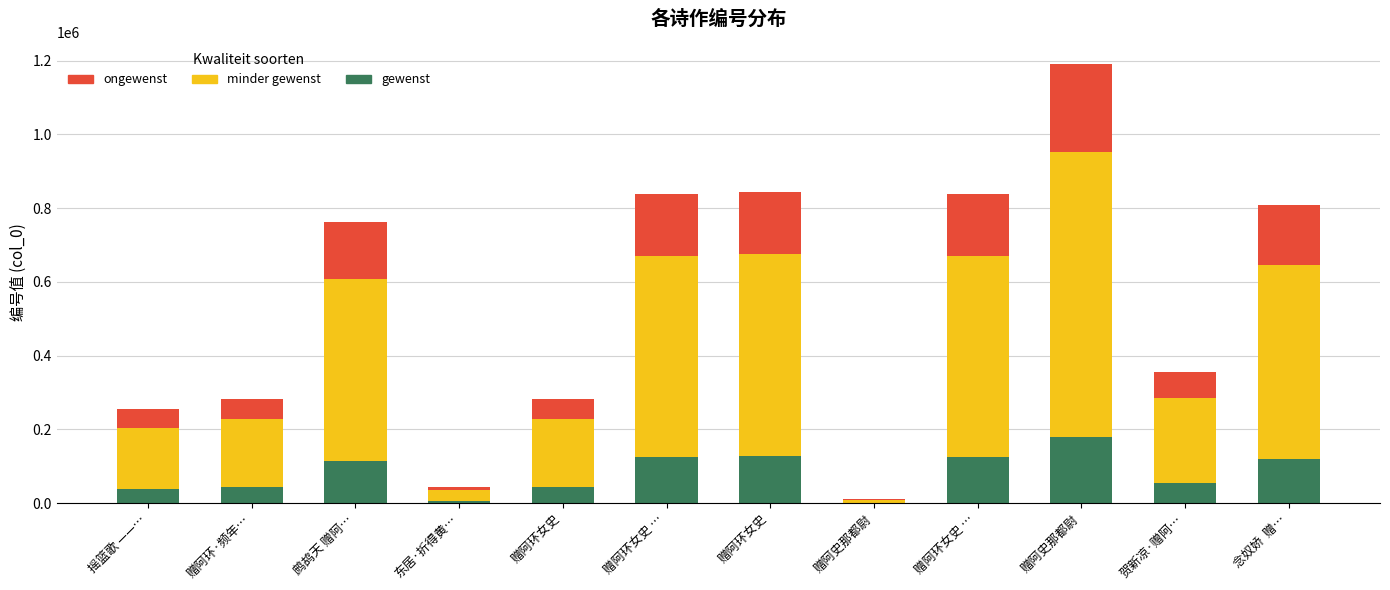

Rank the categories by ongewenst value from highest to lowest.

赠阿史那都尉, 赠阿环女史, 赠阿环女史 …, 赠阿环女史 …, 念奴娇  赠…, 鹧鸪天 赠阿…, 贺新凉·赠阿…, 赠阿环女史, 赠阿环·频年…, 摇篮歌 ——…, 东居·折得黄…, 赠阿史那都尉